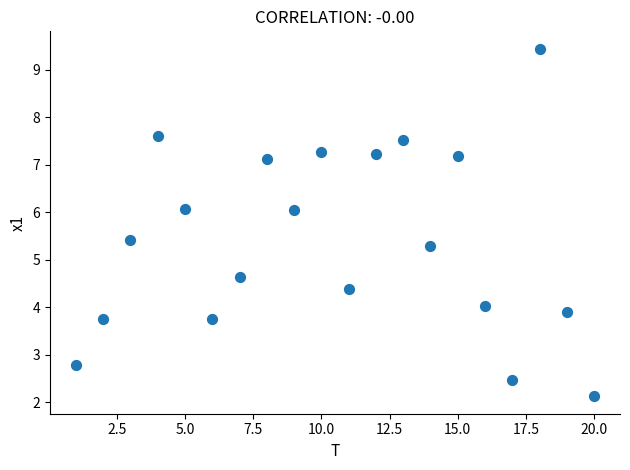

What is the range of Y values (max minus min)?

7.3